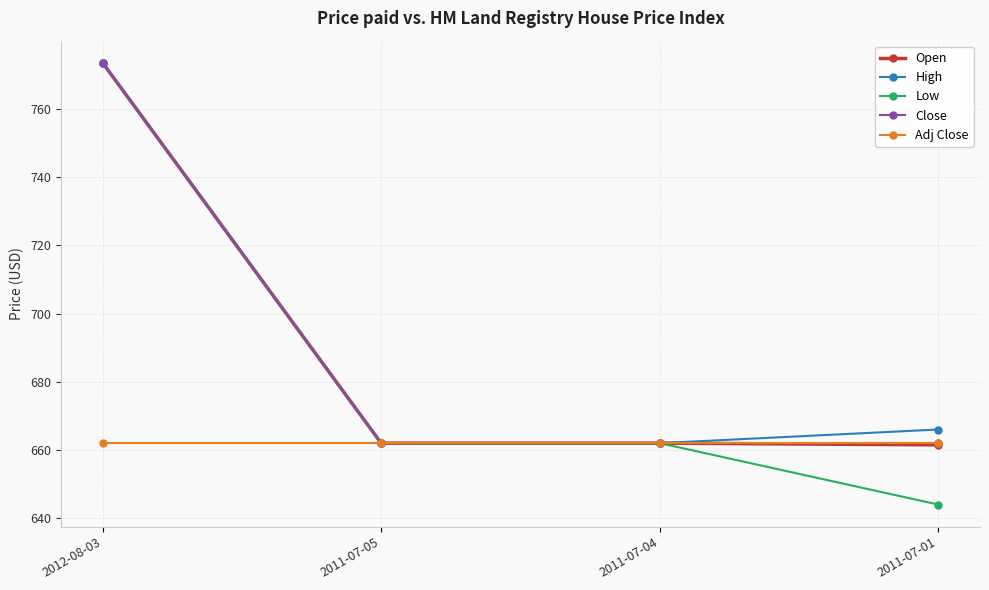

Which series has the largest range (max minus min)?

Low